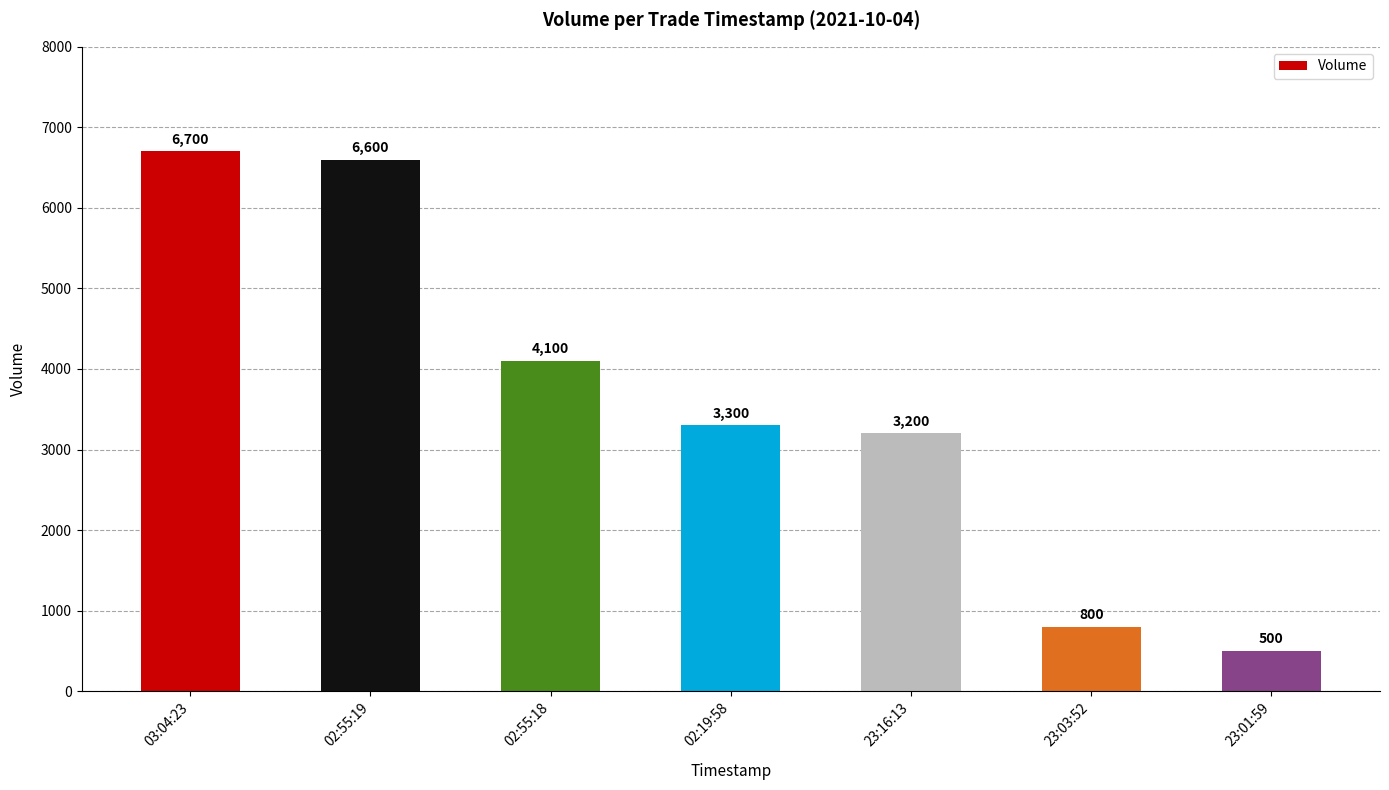

What is the difference between the values at 03:04:23 and 02:55:18?

2600